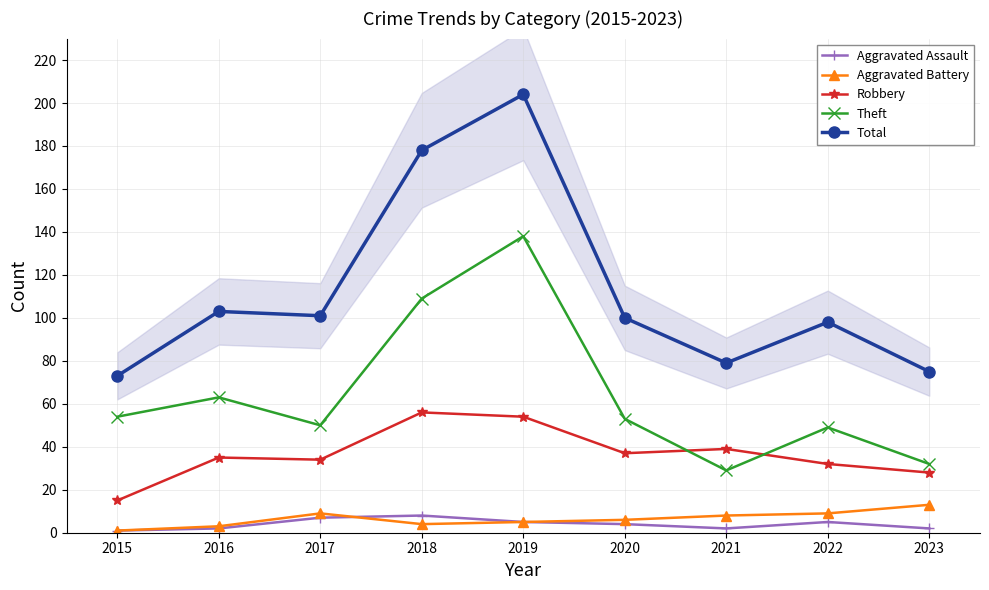

True or false: Robbery has more than 2 points higher than both neighbors.

True